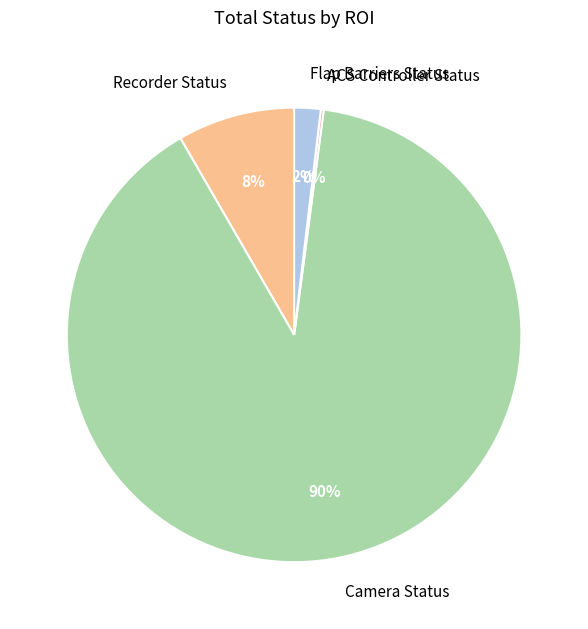

Which slice represents more than half of the pie?

Camera Status